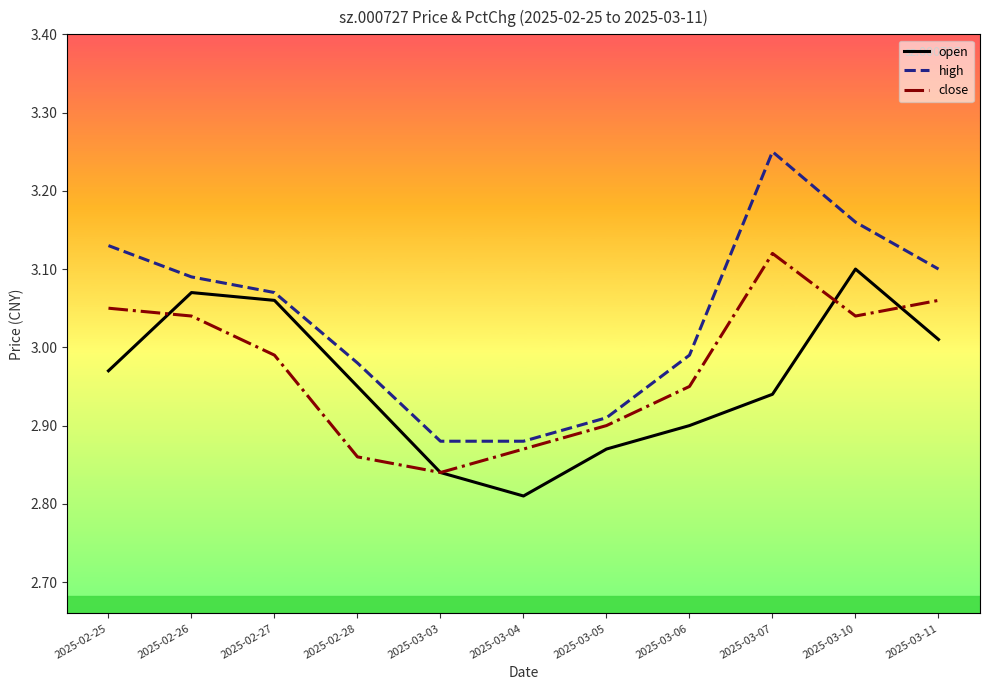

True or false: high has more than 2 interior local peaks.

False